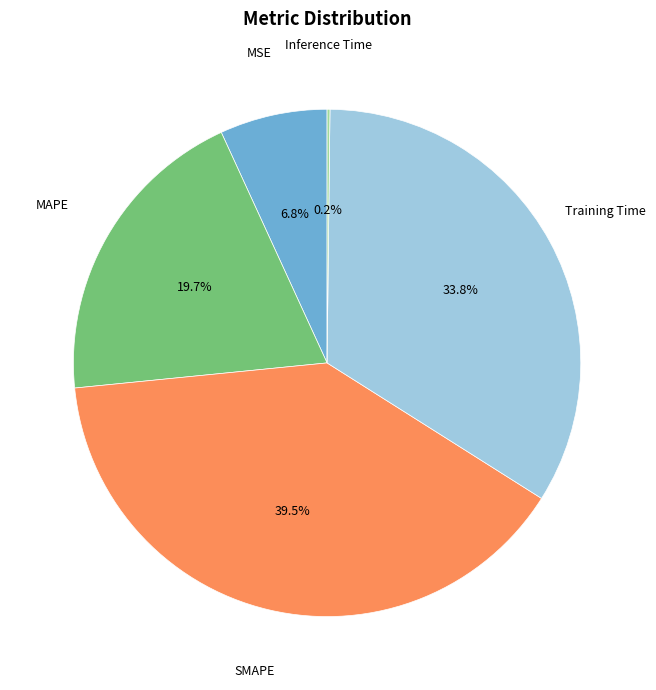

Is the sum of MAPE and MSE greater than half?

No